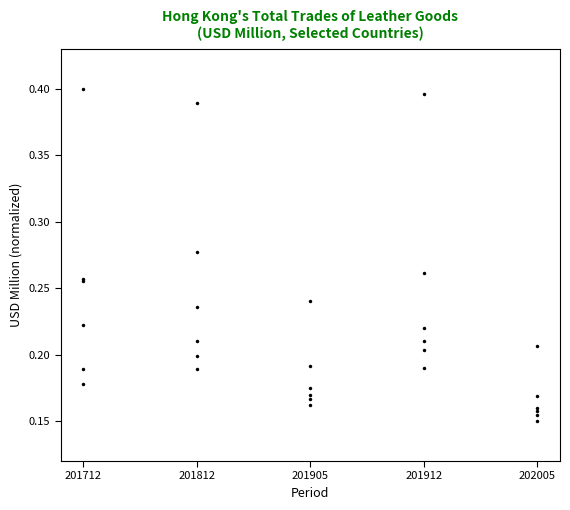

Reading left to right, list all the values displayed in this chart.

CHINESE MAINLAND: 0.4	0.4	0.2	0.4	0.2
ITALY: 0.3	0.3	0.2	0.3	0.2
FRANCE: 0.2	0.2	0.2	0.2	0.2
MACAU SAR: 0.2	0.2	0.2	0.2	0.2
U S A: 0.3	0.2	0.2	0.2	0.2
SWITZERLAND: 0.2	0.2	0.2	0.2	0.1